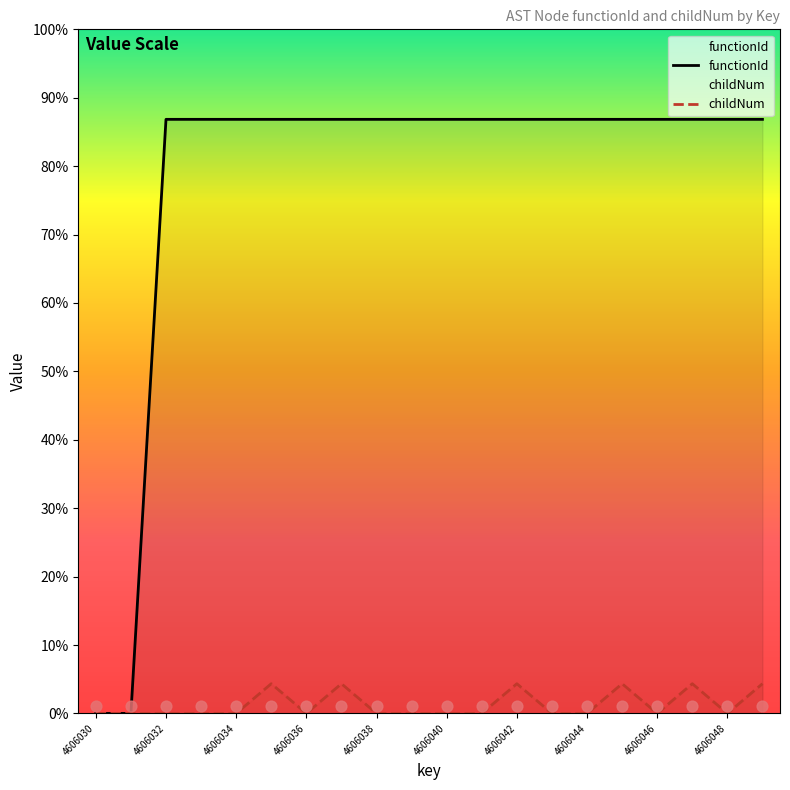

Which series contains the lowest Y value?

functionId